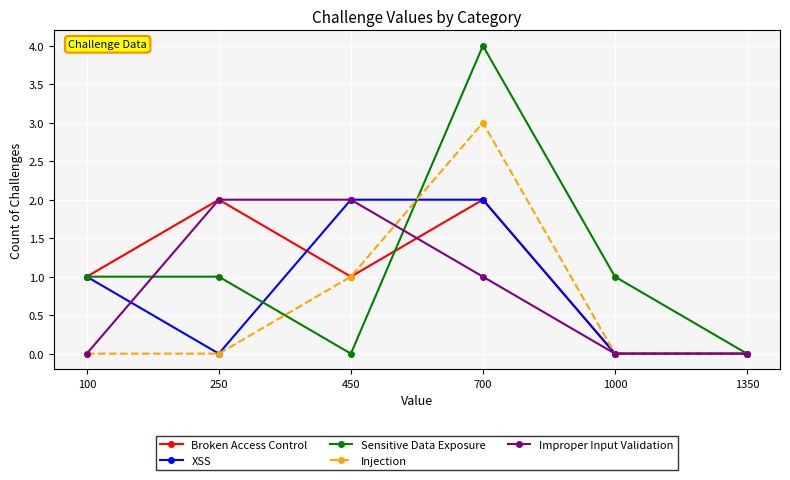

Reading left to right, what are all the values shown in this chart?

Broken Access Control: 100=1	250=2	450=1	700=2	1000=0	1350=0
XSS: 100=1	250=0	450=2	700=2	1000=0	1350=0
Sensitive Data Exposure: 100=1	250=1	450=0	700=4	1000=1	1350=0
Injection: 100=0	250=0	450=1	700=3	1000=0	1350=0
Improper Input Validation: 100=0	250=2	450=2	700=1	1000=0	1350=0